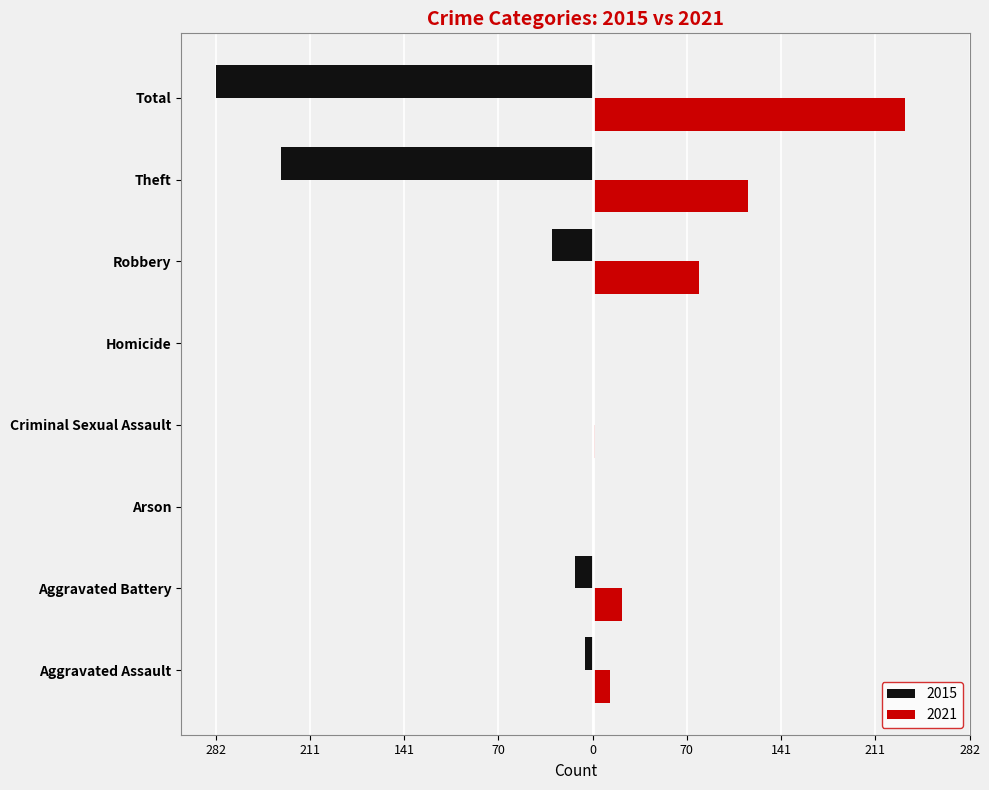

At which category does the chart reach its peak across all series?

Total